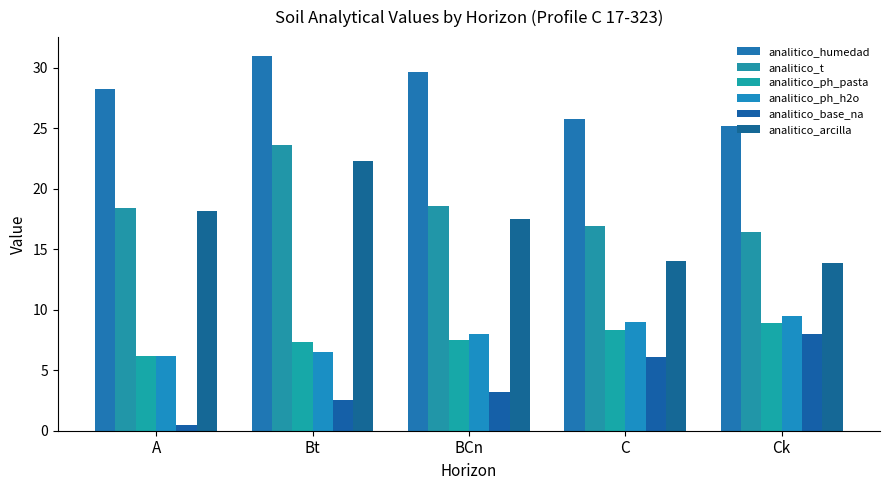

List the series in order of their peak value, highest first.

analitico_humedad, analitico_t, analitico_arcilla, analitico_ph_h2o, analitico_ph_pasta, analitico_base_na